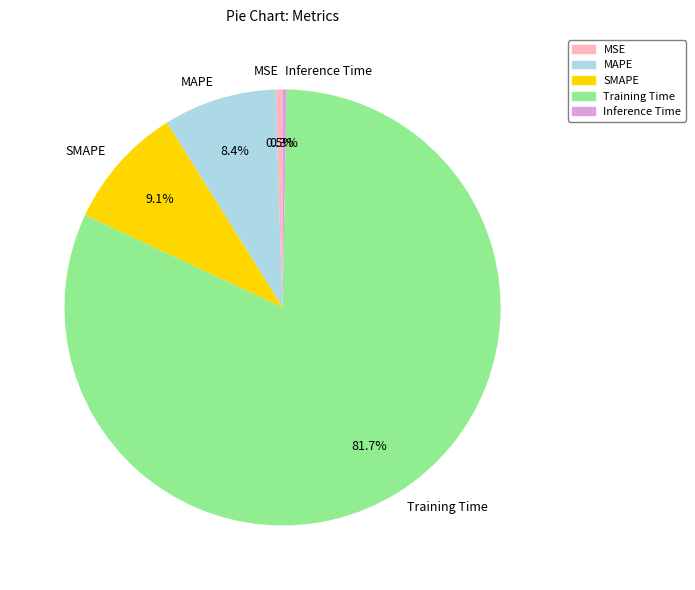

Which slice represents more than half of the pie?

Training Time